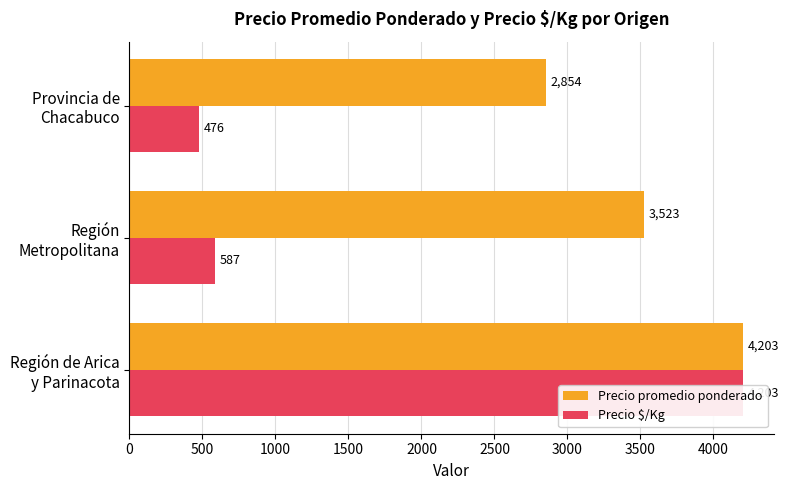

List the series in order of their peak value, lowest first.

Precio promedio ponderado, Precio $/Kg